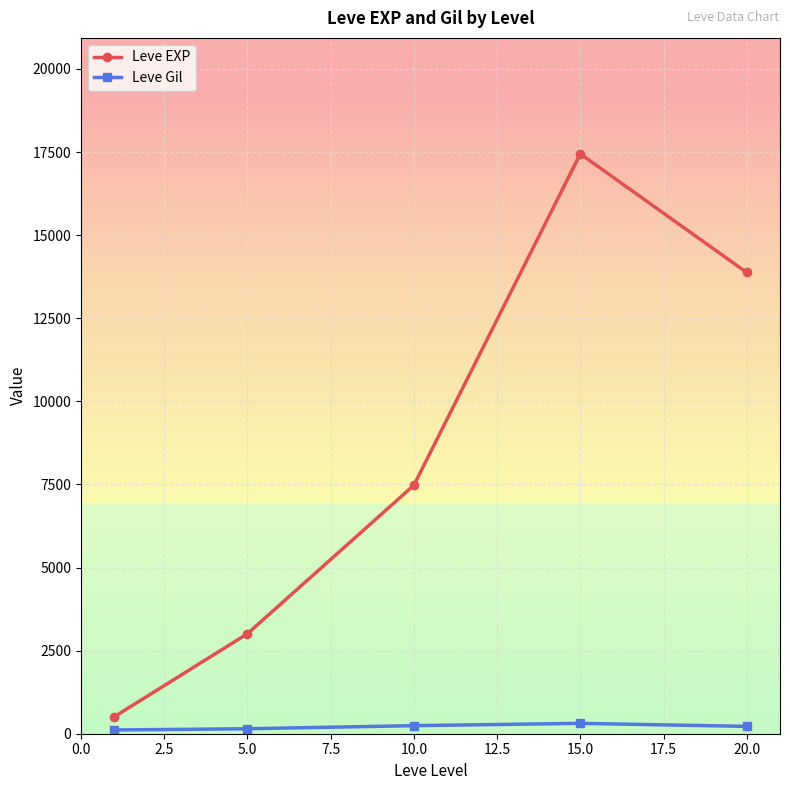

What is the value of the Leve EXP point at the 5th from the left?

13876.7